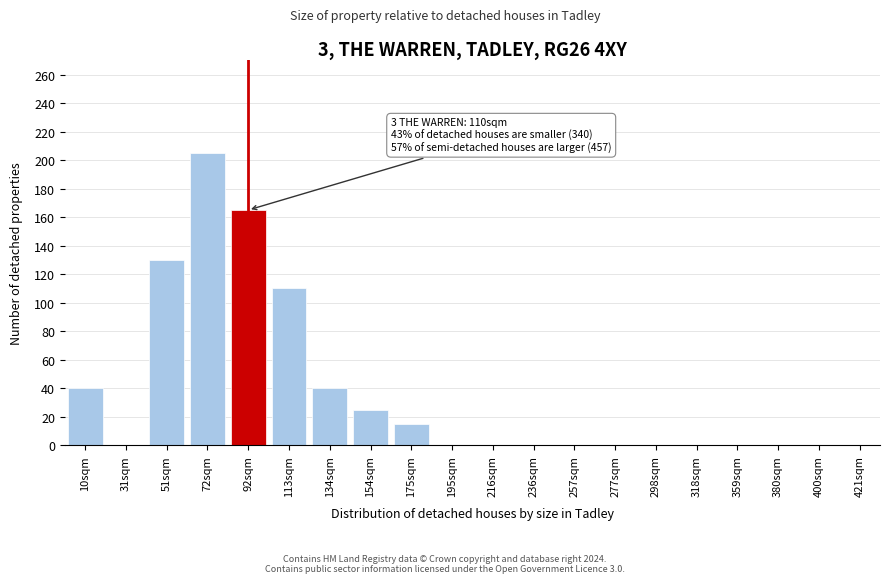

Reading left to right, transcribe all the data shown in this chart.

10sqm=40	31sqm=0	51sqm=130	72sqm=205	92sqm=165	113sqm=110	134sqm=40	154sqm=25	175sqm=15	195sqm=0	216sqm=0	236sqm=0	257sqm=0	277sqm=0	298sqm=0	318sqm=0	359sqm=0	380sqm=0	400sqm=0	421sqm=0